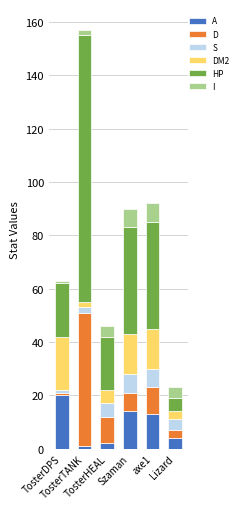

What is the sum of all A values?

54